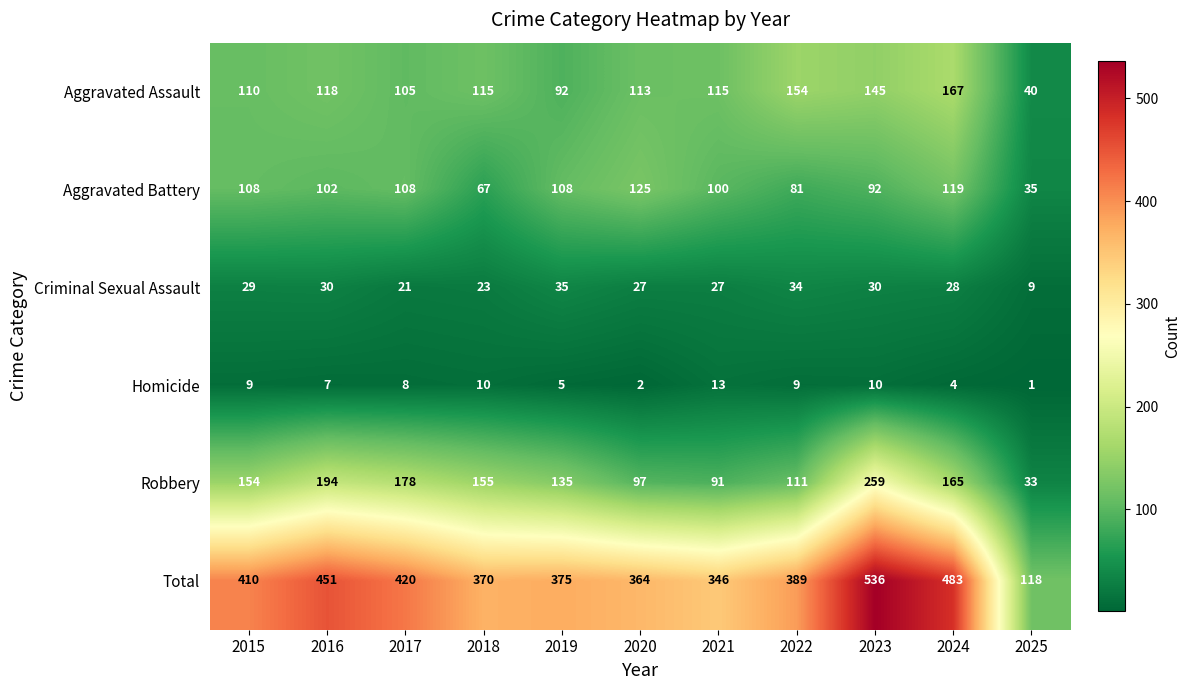

What is the spread (max minus min) of values at 2024?

479